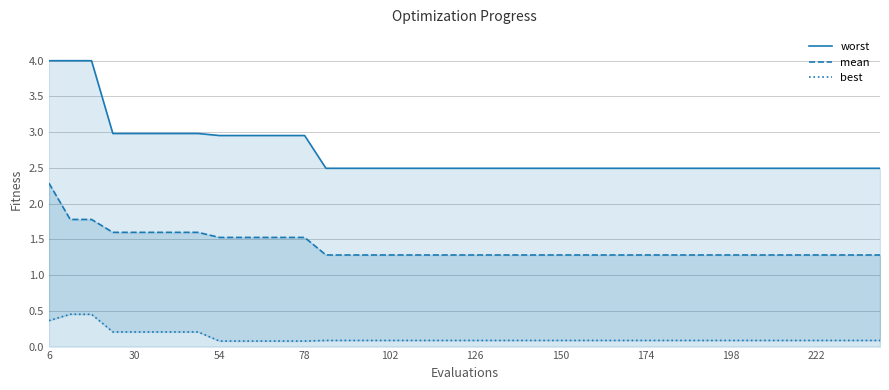

Which label corresponds to the largest value in the chart?

6